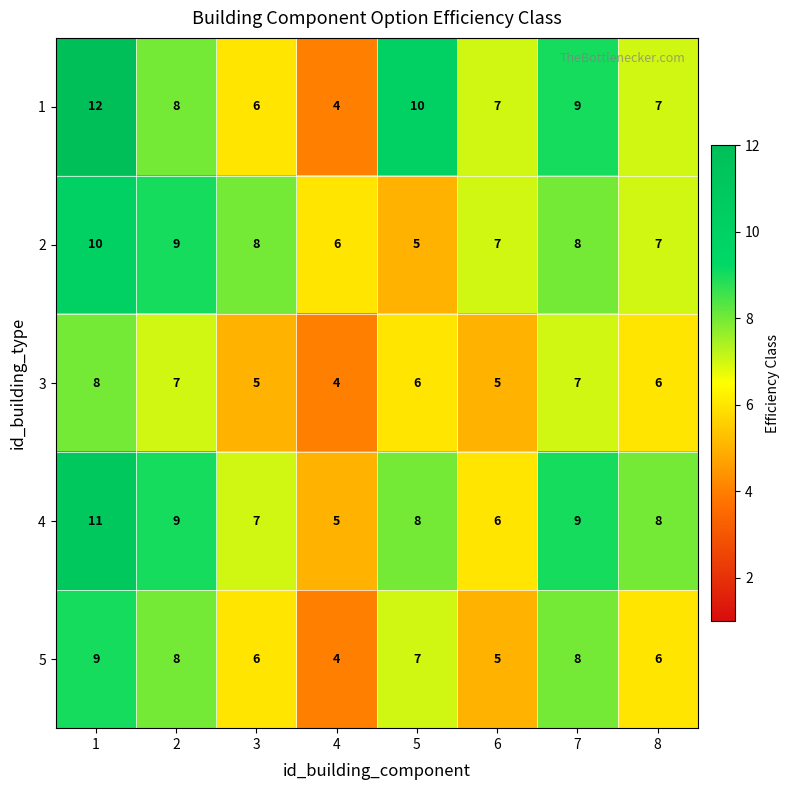

Is it true that 4 equals 6 at 6?

True